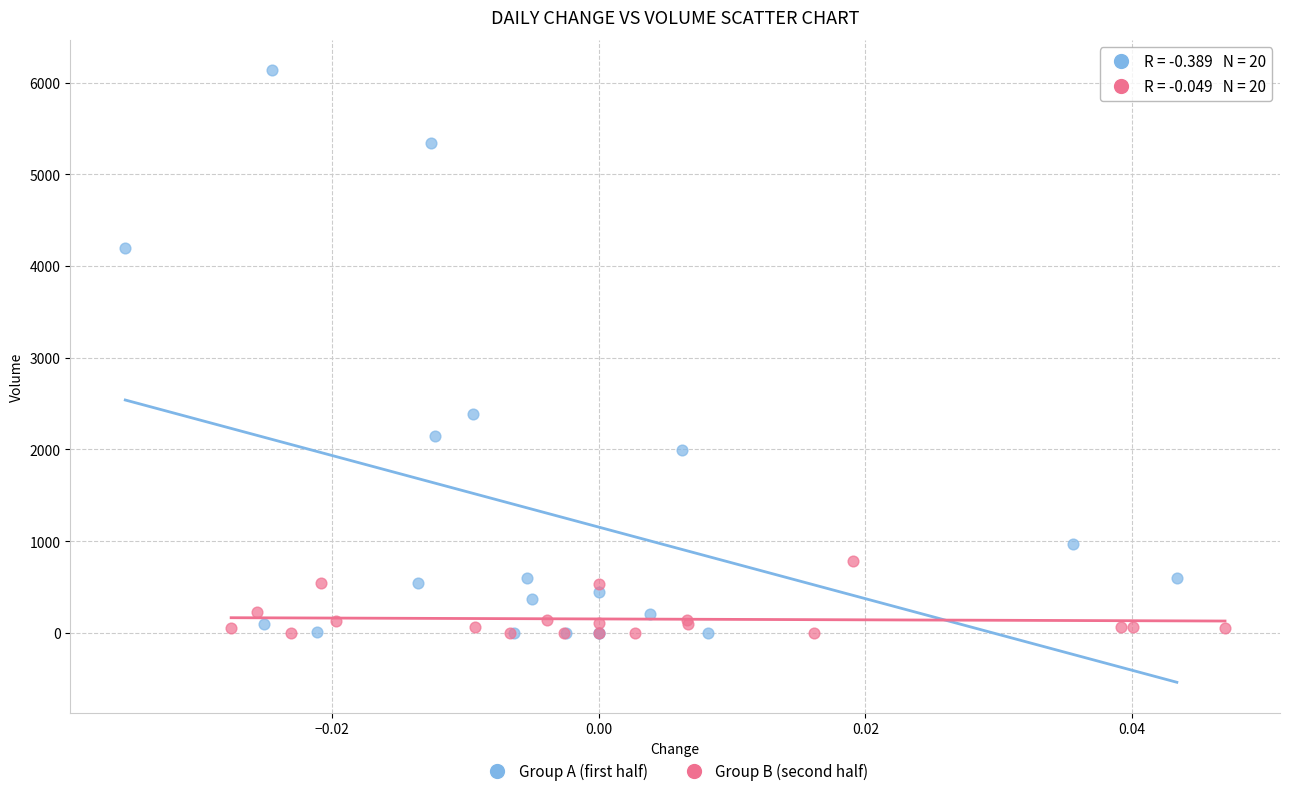

Which series has the widest spread of Y values?

Group A (first half)